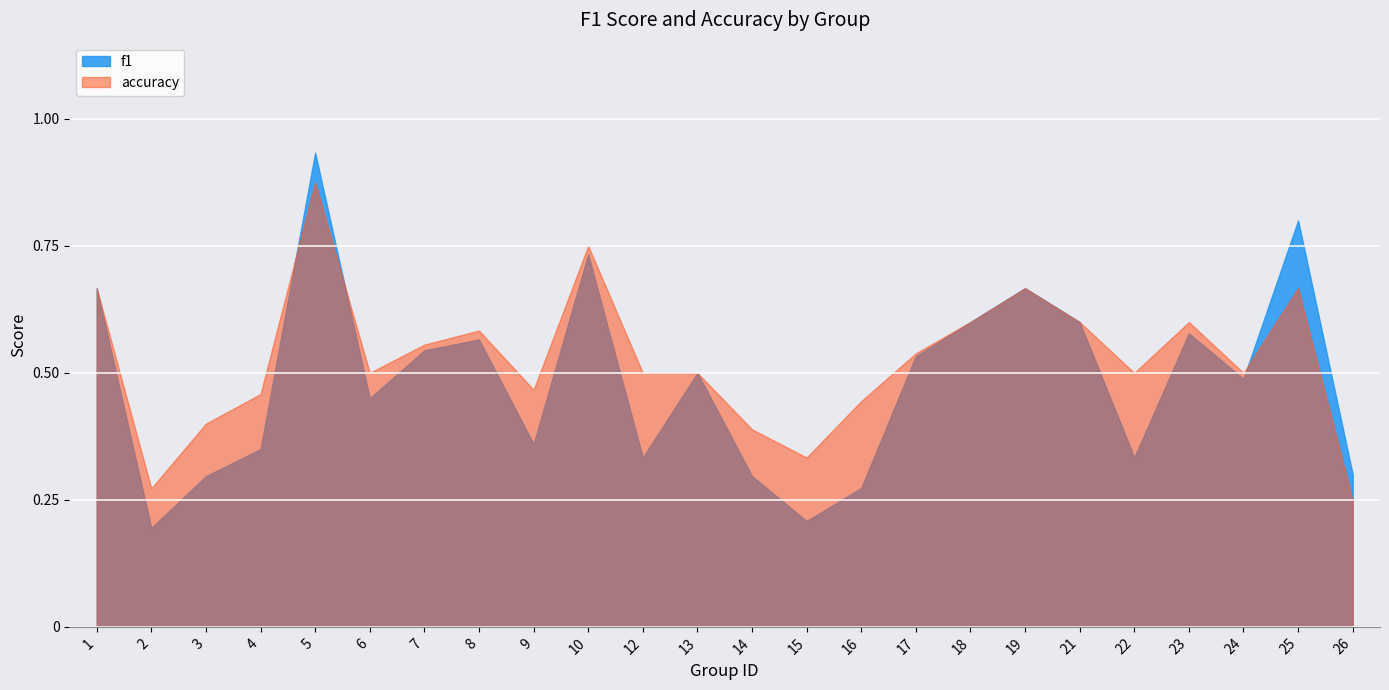

Reading right to left, extract all data points from this chart.

f1: 0.3	0.8	0.5	0.6	0.3	0.6	0.7	0.6	0.5	0.3	0.2	0.3	0.5	0.3	0.7	0.4	0.6	0.5	0.5	0.9	0.3	0.3	0.2	0.7
accuracy: 0.2	0.7	0.5	0.6	0.5	0.6	0.7	0.6	0.5	0.4	0.3	0.4	0.5	0.5	0.8	0.5	0.6	0.6	0.5	0.9	0.5	0.4	0.3	0.7